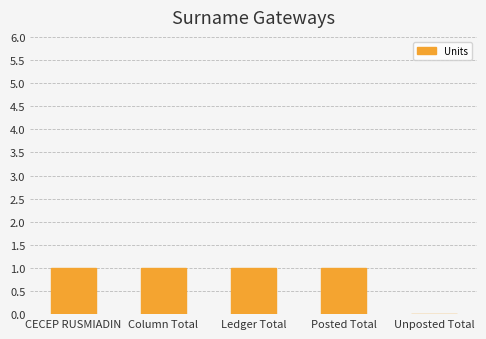

What is the approximate value at CECEP RUSMIADIN?

1